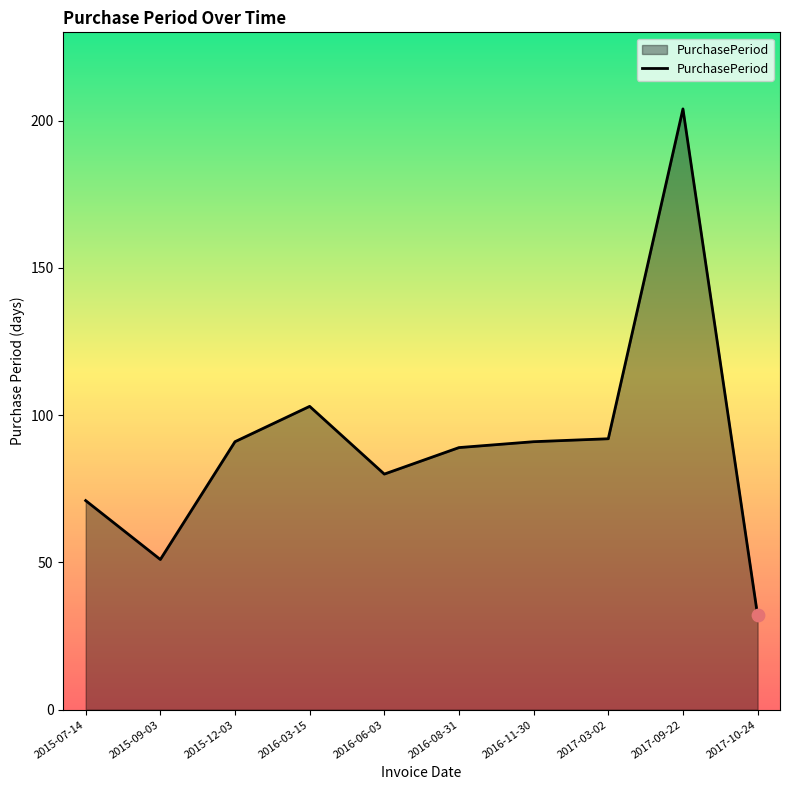

What is the change in value from 2017-09-22 to 2017-10-24?

-172